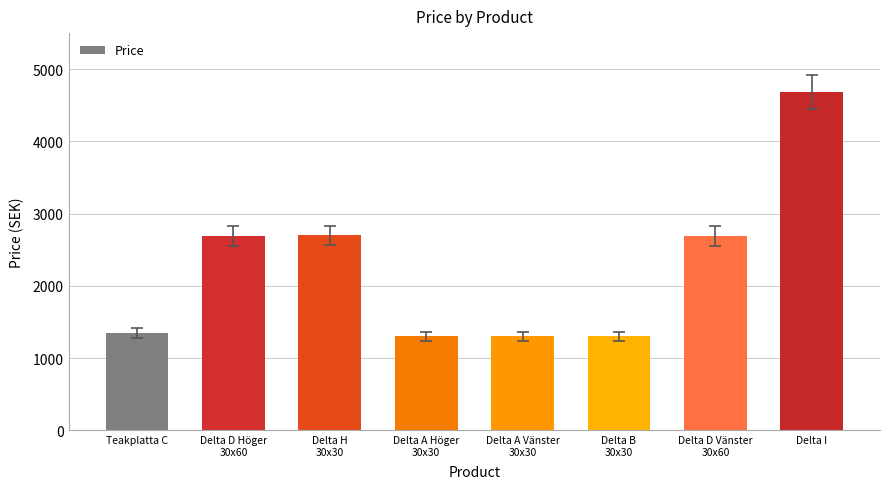

What is the change in value from Delta B
30x30 to Delta D Vänster
30x60?

+1390